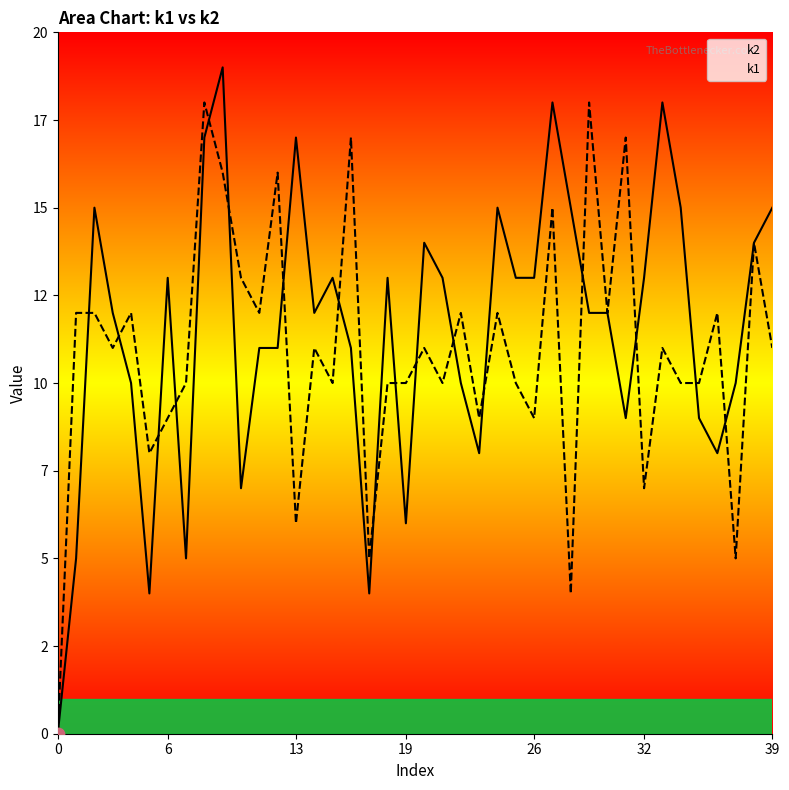

What is the total value across all series at 14?

23